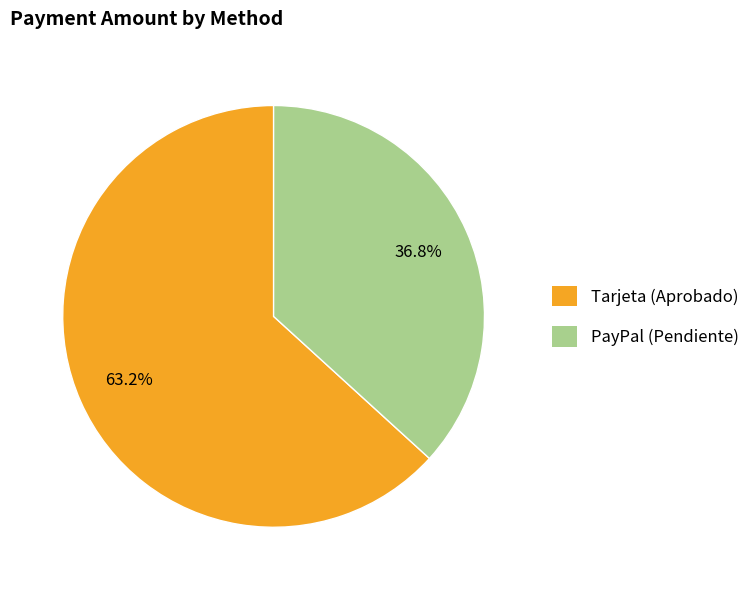

Rank the categories by value from highest to lowest.

Tarjeta (Aprobado), PayPal (Pendiente)